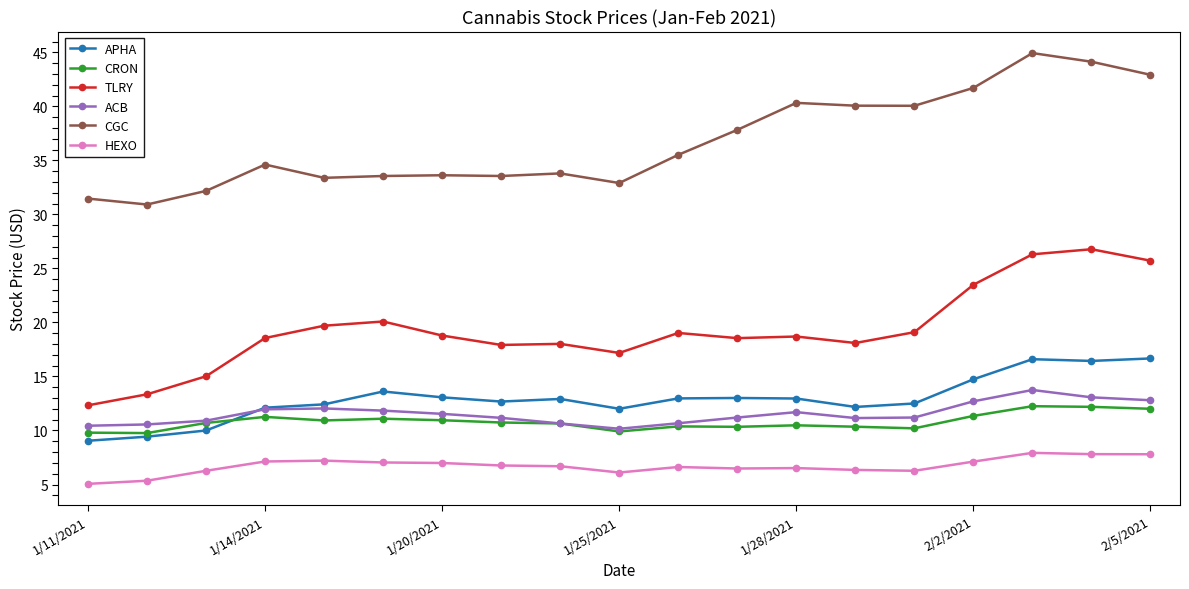

Which series has the largest total across all categories?

CGC